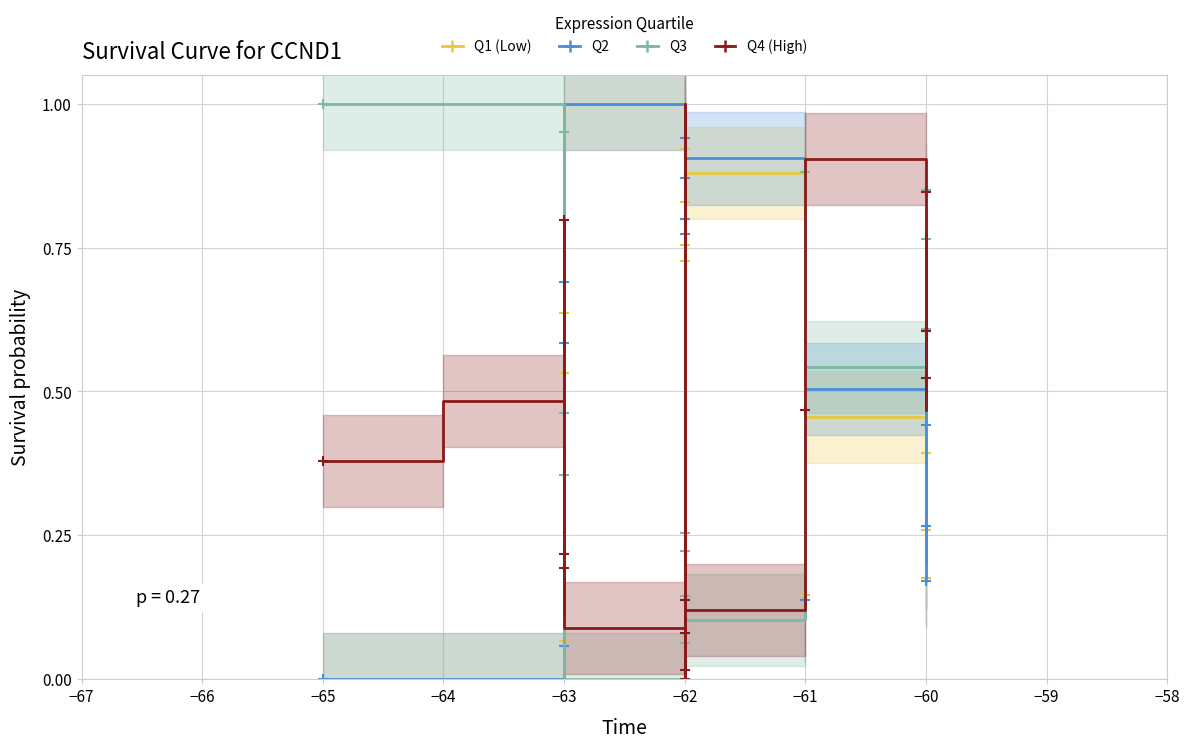

The Q4 (High) series shows 1.0 at −63. True or false?

False